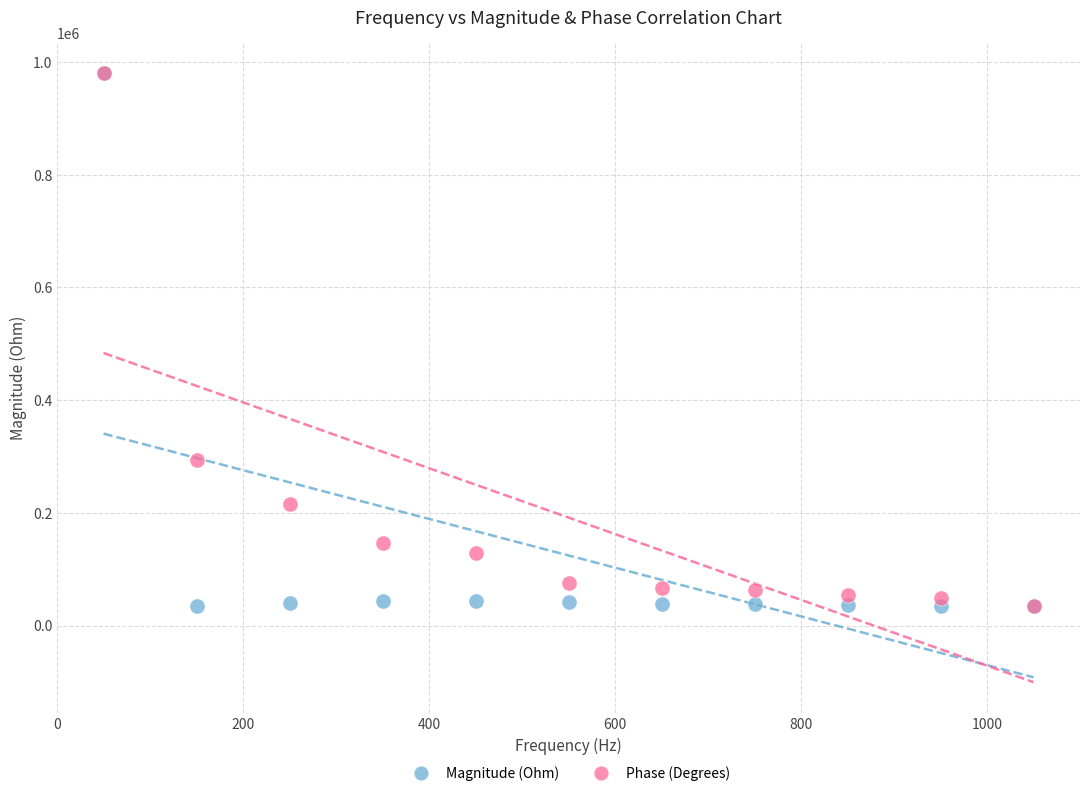

In the Magnitude (Ohm) series, what Y value is closest to 507028?

43795.4